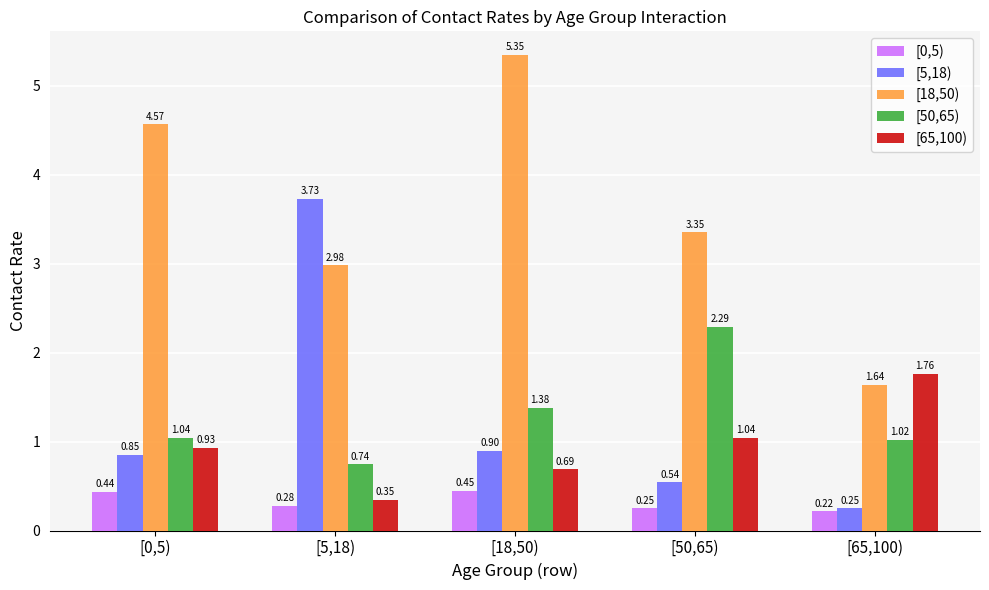

Count the number of data series in this chart.

5